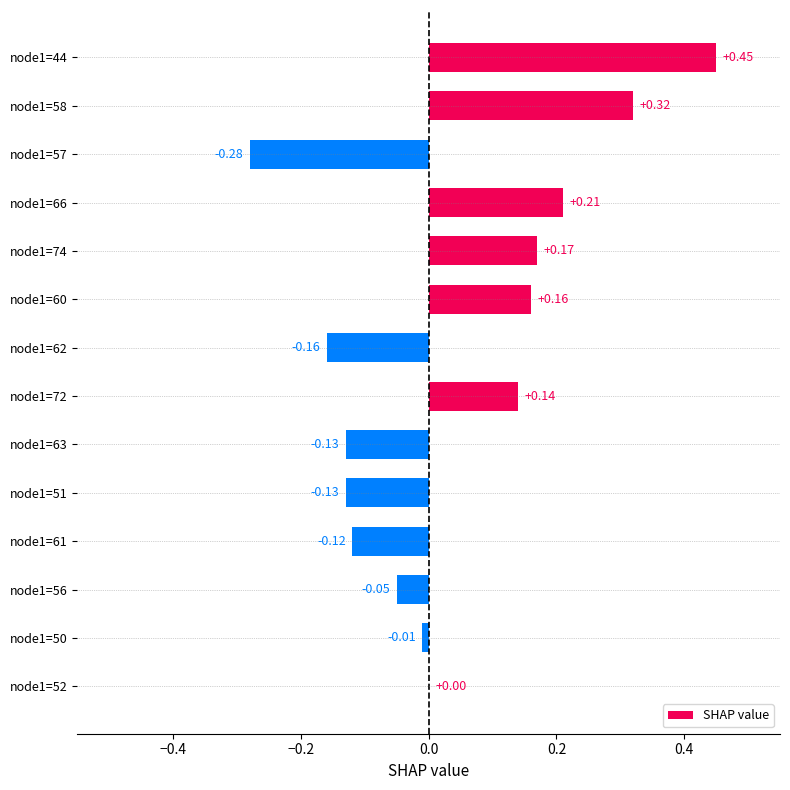

Which has a higher value, node1=60 or node1=56?

node1=60